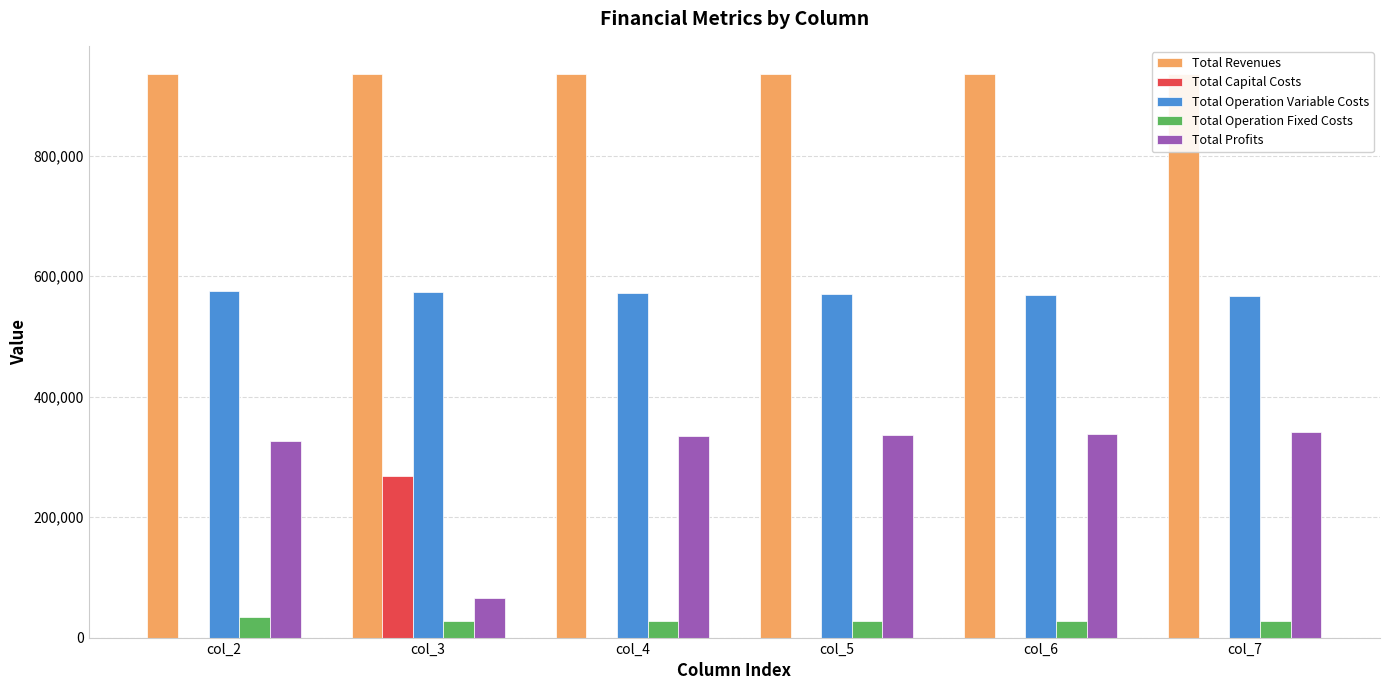

Is it true that Total Operation Fixed Costs equals 52142.9 at col_2?

False